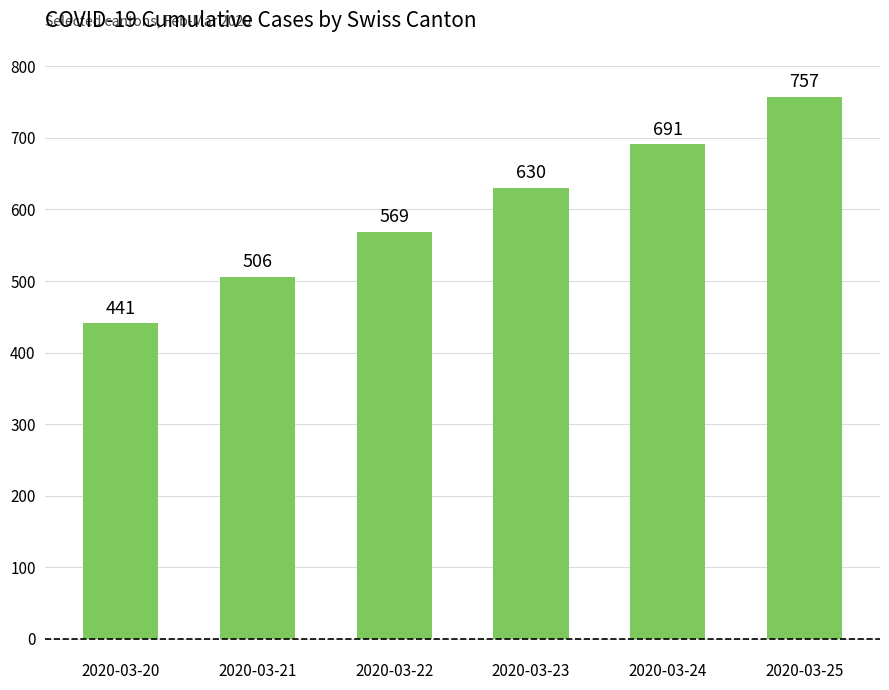

The chart shows a value of 691 at 2020-03-24. True or false?

True